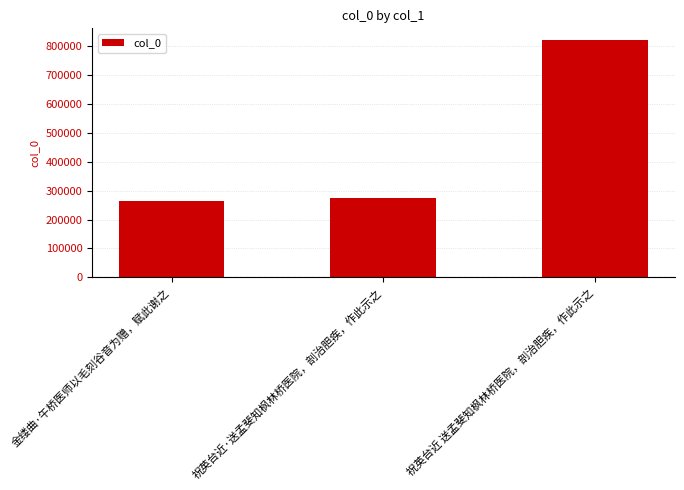

What is the difference between the second highest and minimum values?

11506